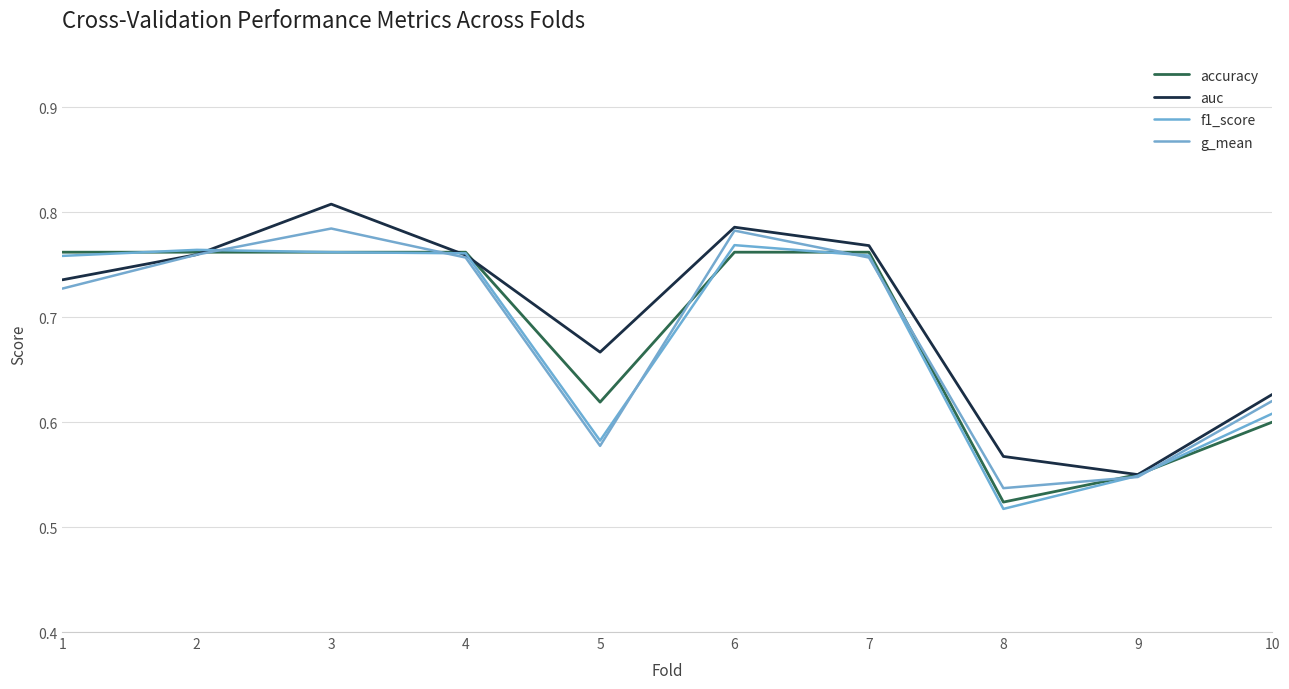

Is this an area chart (filled region under the line)?

No